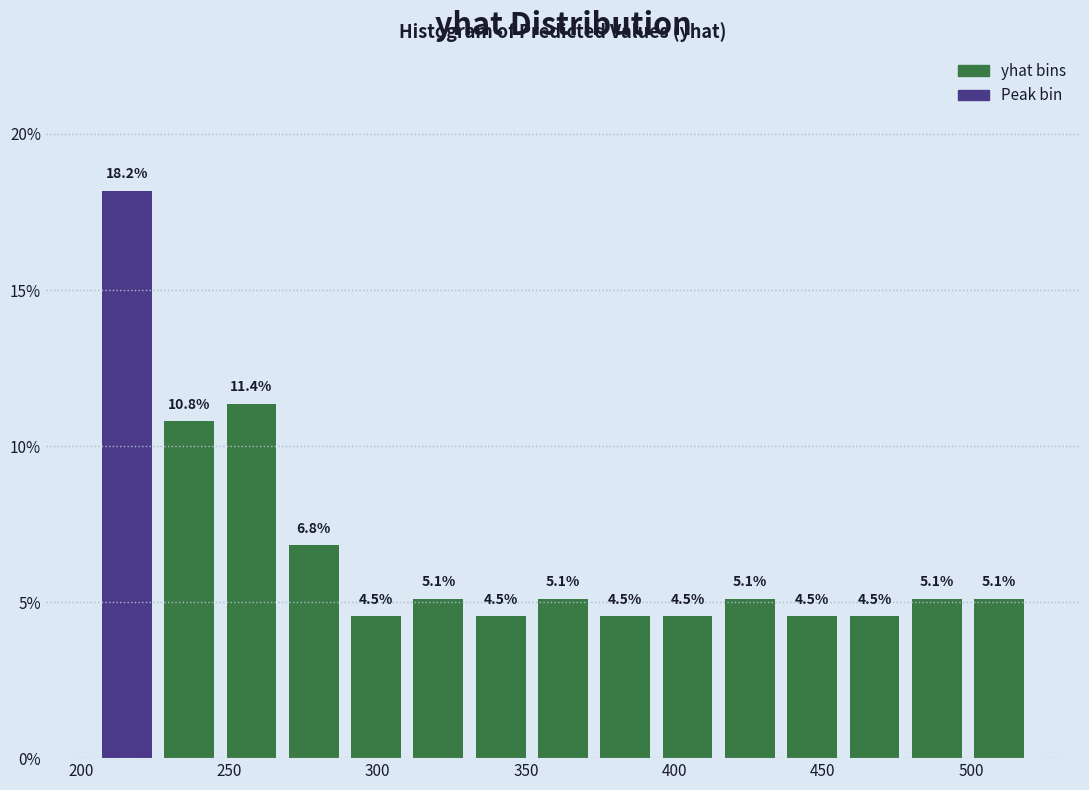

What is the height of the bar covering 205 to 226 on the x-axis? The bar edges are not printed on the chart, so give them approximately, as read against the axis.

18.2